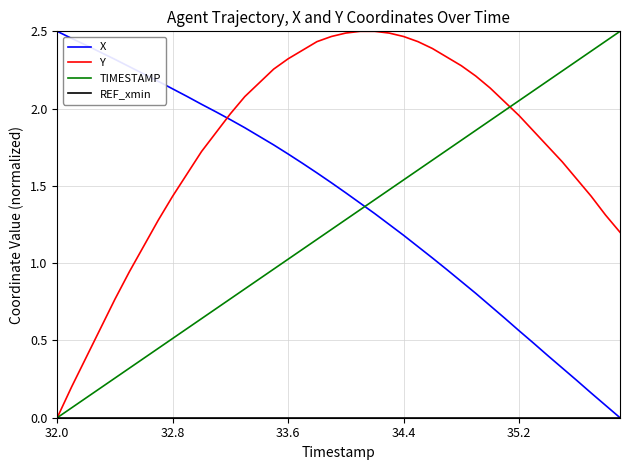

How many times do X and Y cross each other?

1